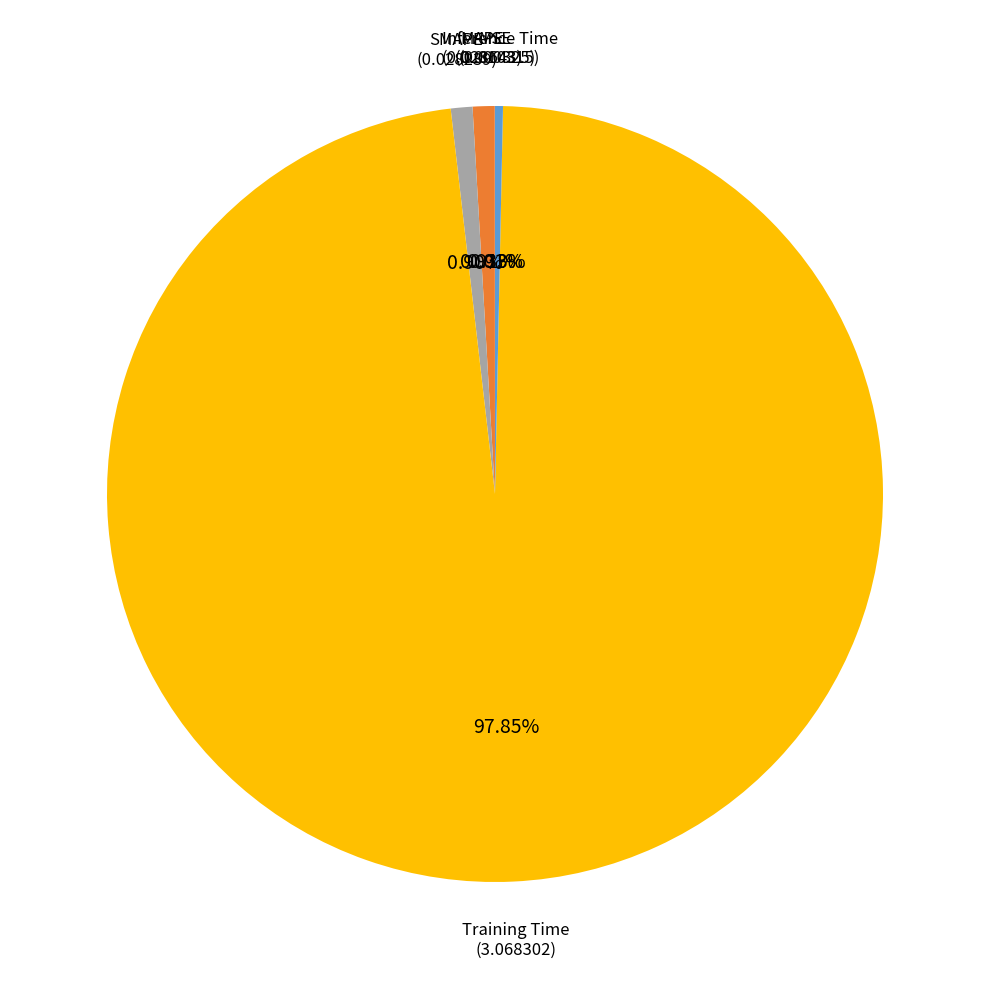

What is the largest slice in the pie chart?

Training Time